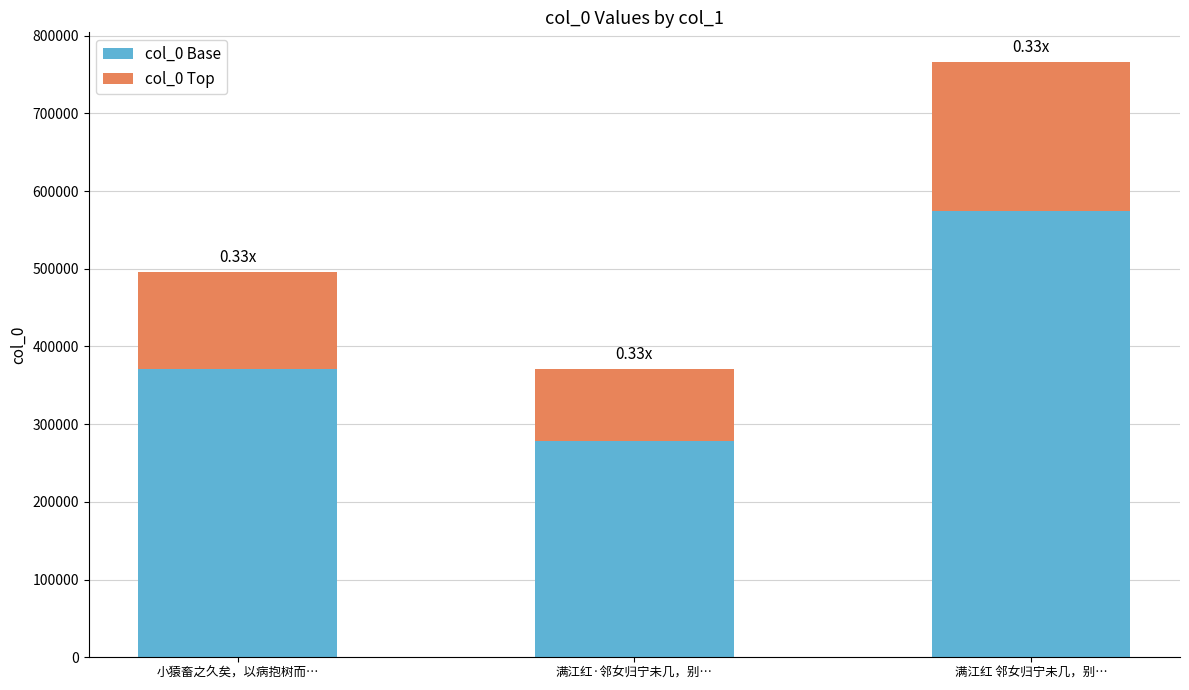

What is the approximate value of col_0 Base at 满江红 邻女归宁未几，别…?

574416.8